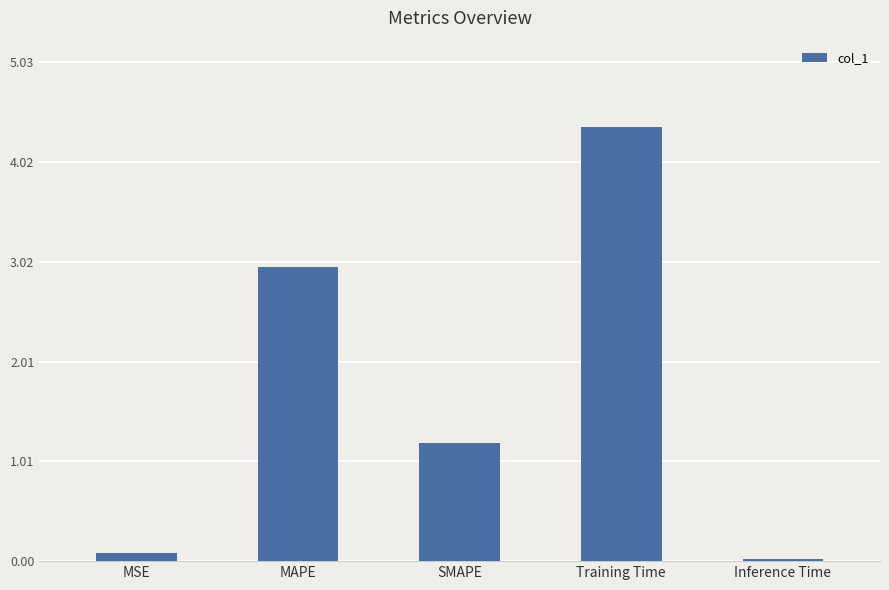

Rank the categories by value from lowest to highest.

Inference Time, MSE, SMAPE, MAPE, Training Time